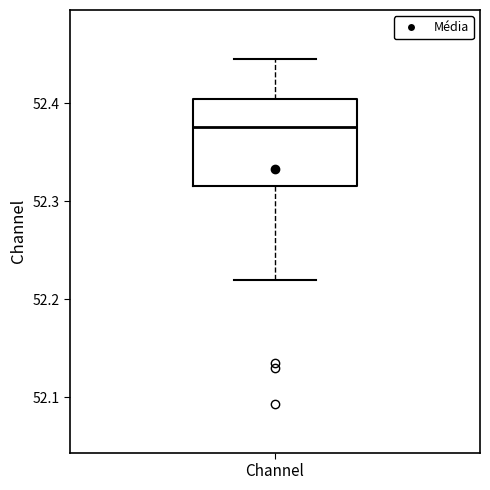

Where does the lower whisker of the box for Channel end on the y-axis? The values are not printed on the chart, so give them approximately, as read against the axis.

52.22